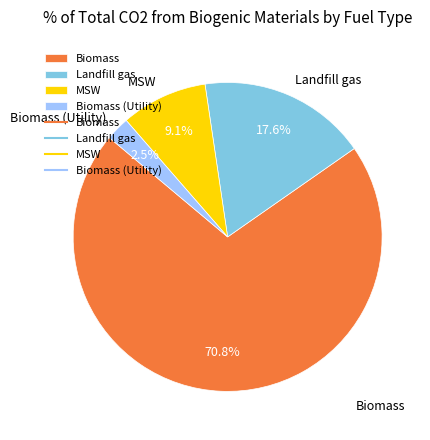

Is there a majority slice in this chart?

Yes